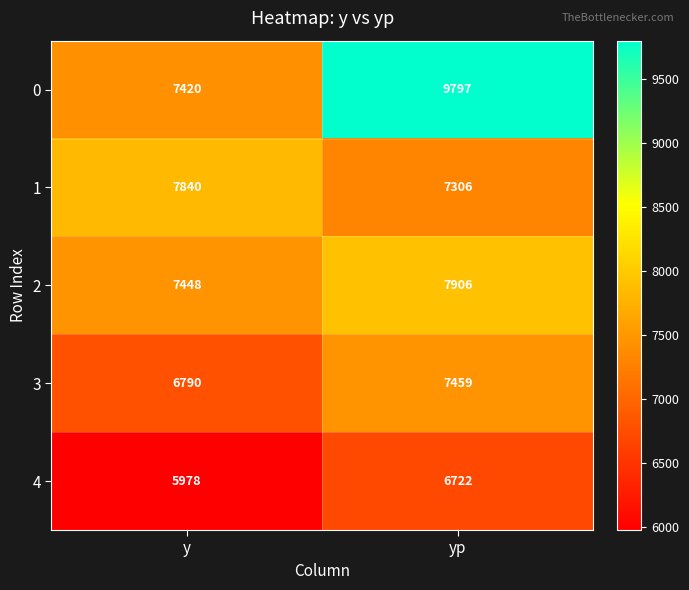

Rank the series at y from lowest to highest value.

4, 3, 0, 2, 1